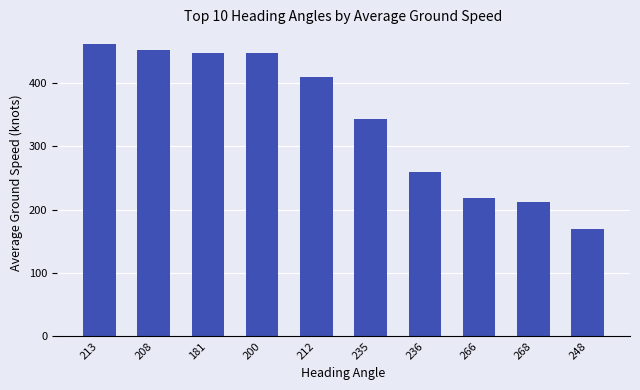

What is the label of the 2nd bar from the left?

208